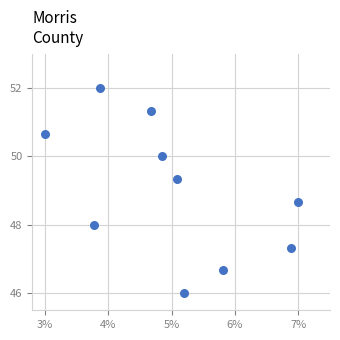

What is the average Y value?

49.0